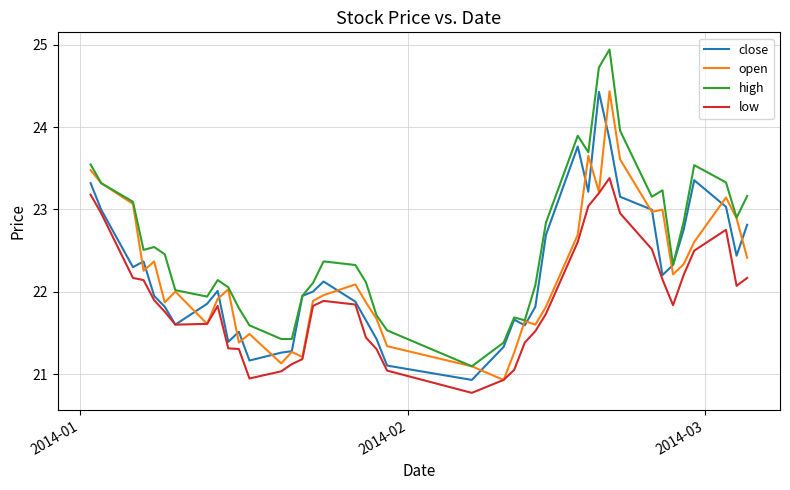

What is the lowest value of the low series?

20.8